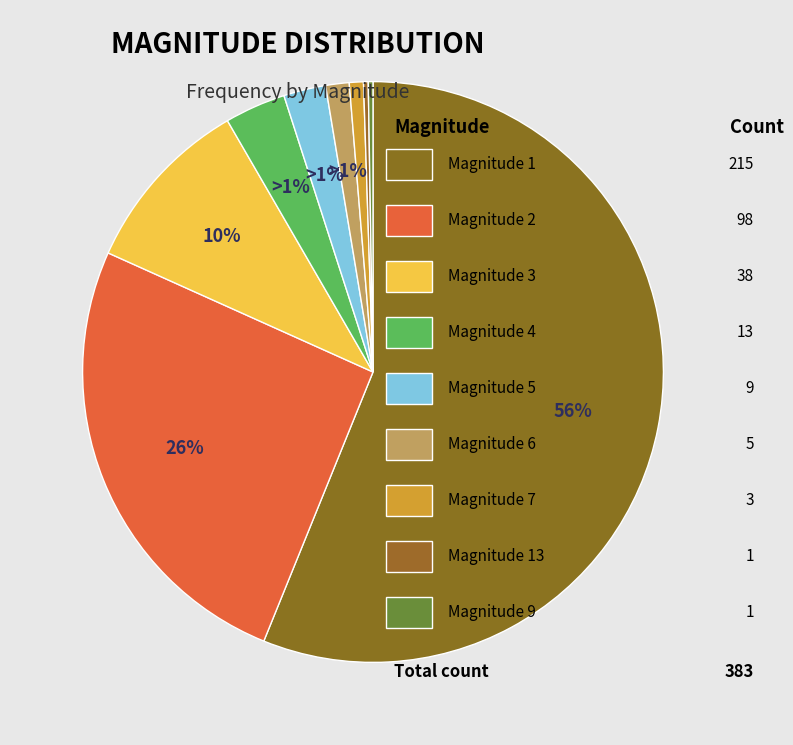

To the nearest percent, what is the difference between the 4 and 1 slice percentages?

53%